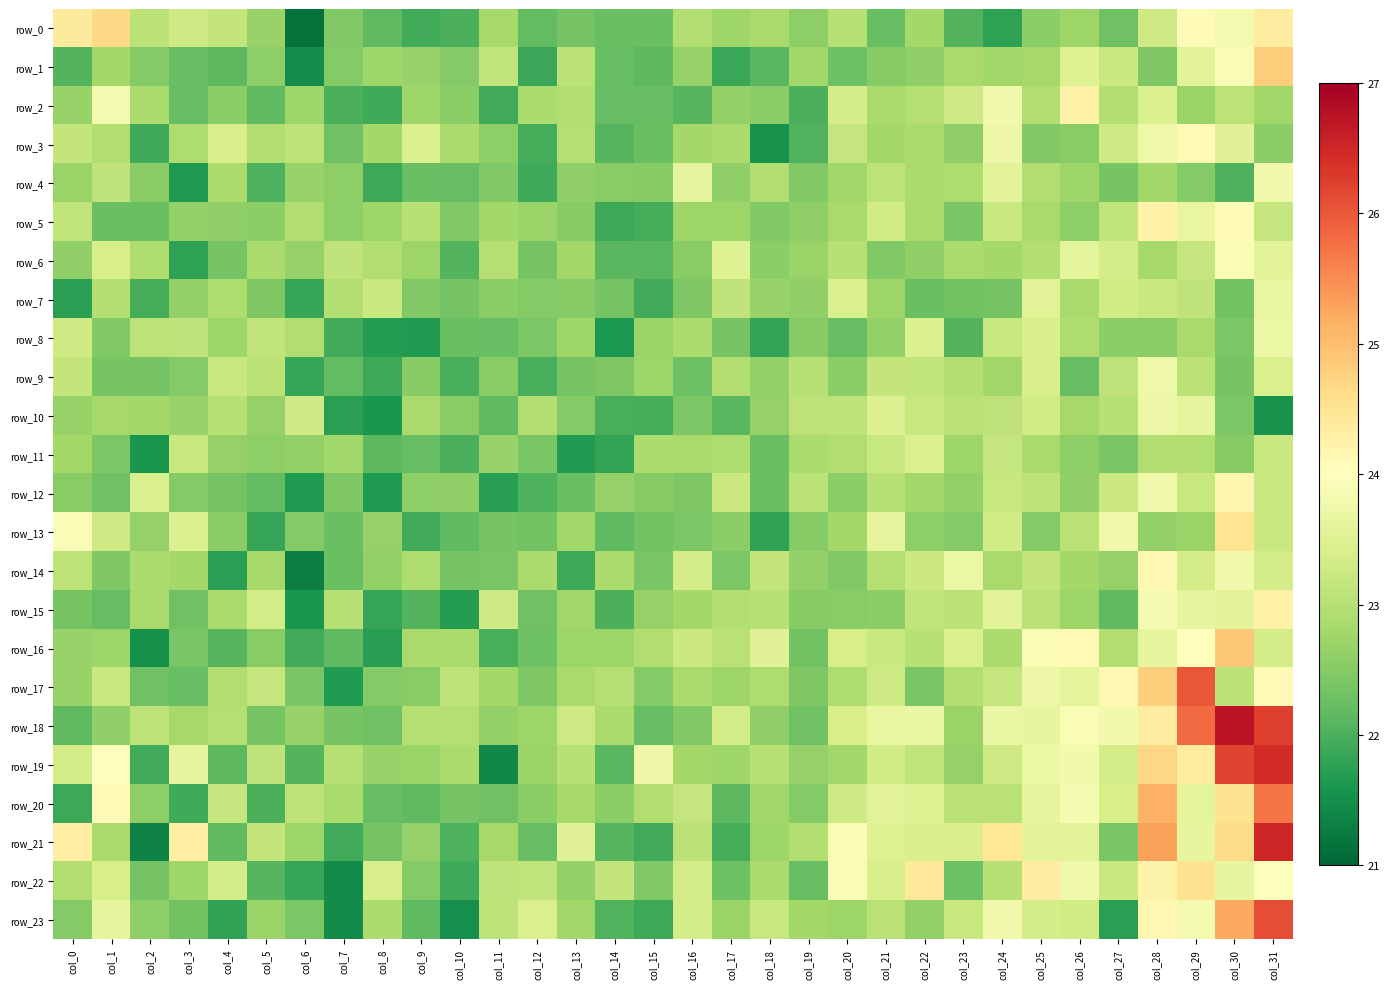

Is the value of row_11 at col_1 greater than the value of row_20 at col_4?

No